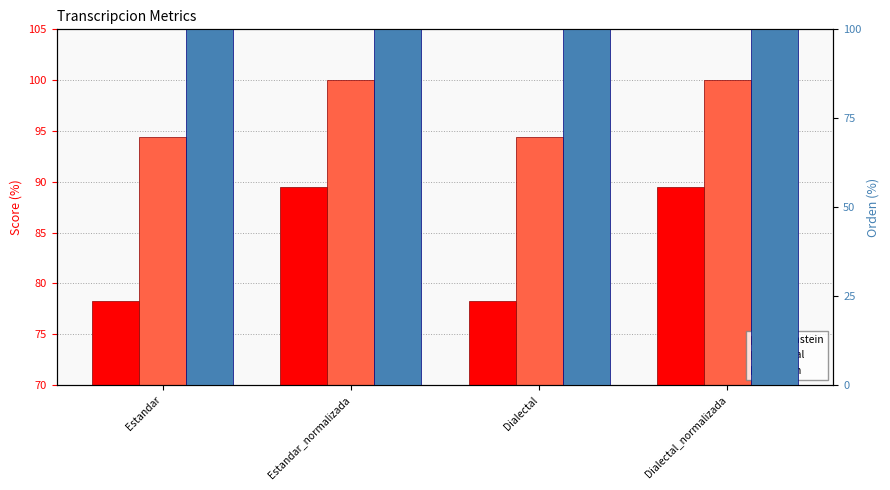

At how many categories does at least one series exceed 87?

4